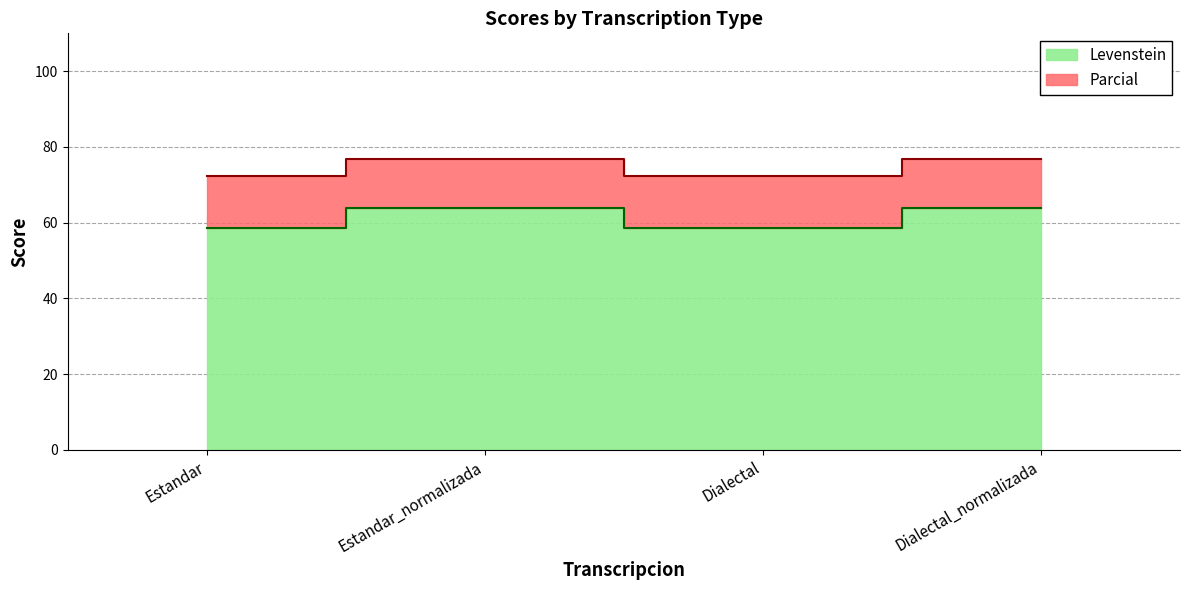

At which label does Parcial first exceed 76?

Estandar_normalizada